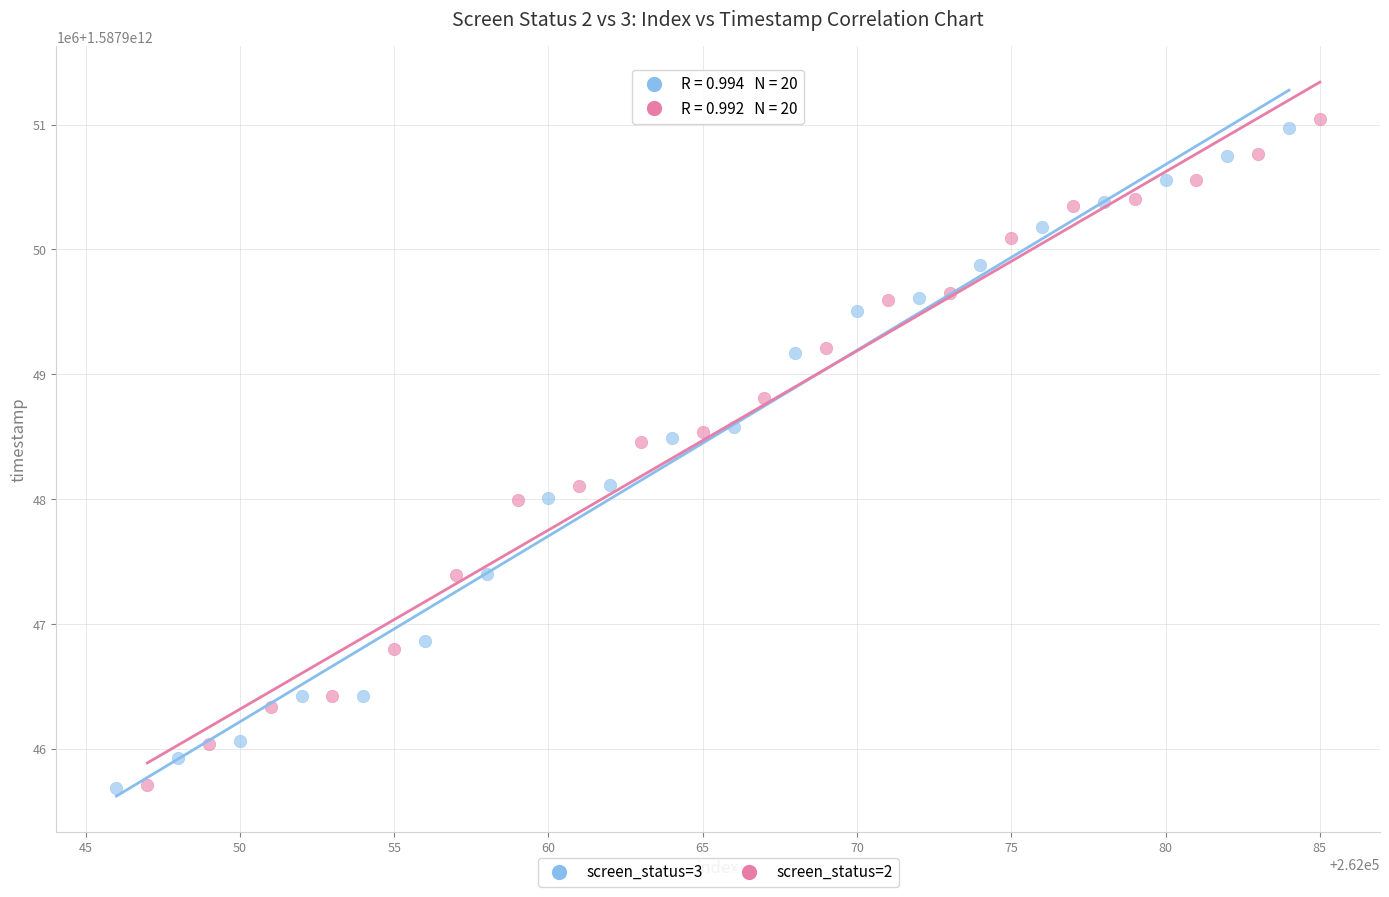

Which series has the widest spread of Y values?

screen_status=2